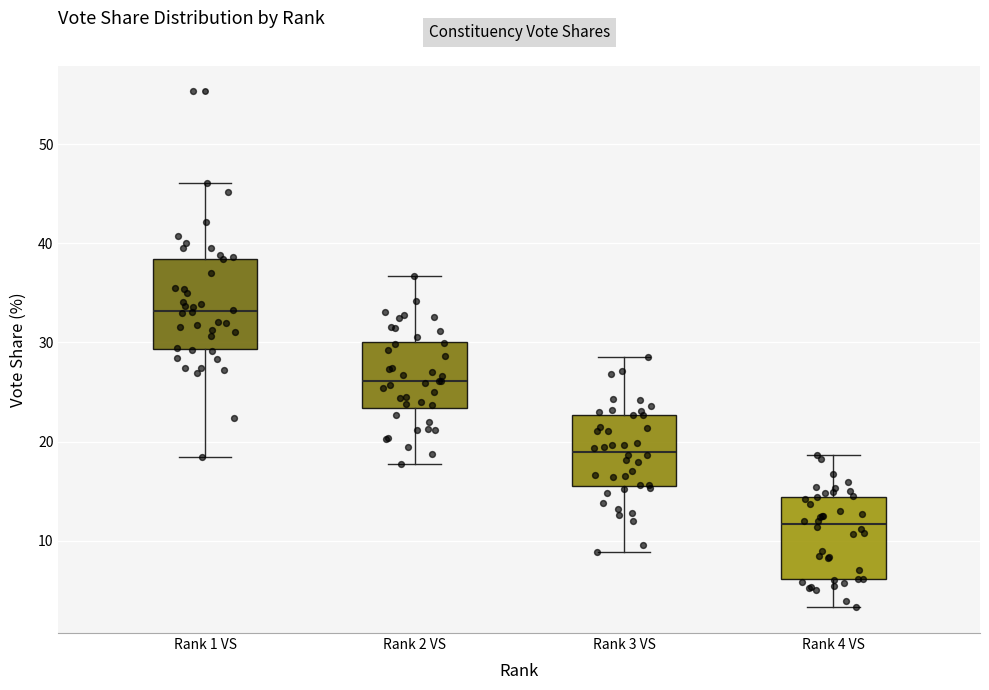

Reading left to right, read every box against the y-axis: the position of its median line, the range the box covers, and the ends of its whiskers. The values are not printed on the chart, so give them approximately, as read against the axis.

Rank 1 VS: median 33, box 29 to 38, whiskers 18 to 46
Rank 2 VS: median 26, box 23 to 30, whiskers 18 to 37
Rank 3 VS: median 19, box 16 to 23, whiskers 9 to 29
Rank 4 VS: median 12, box 6 to 14, whiskers 3 to 19